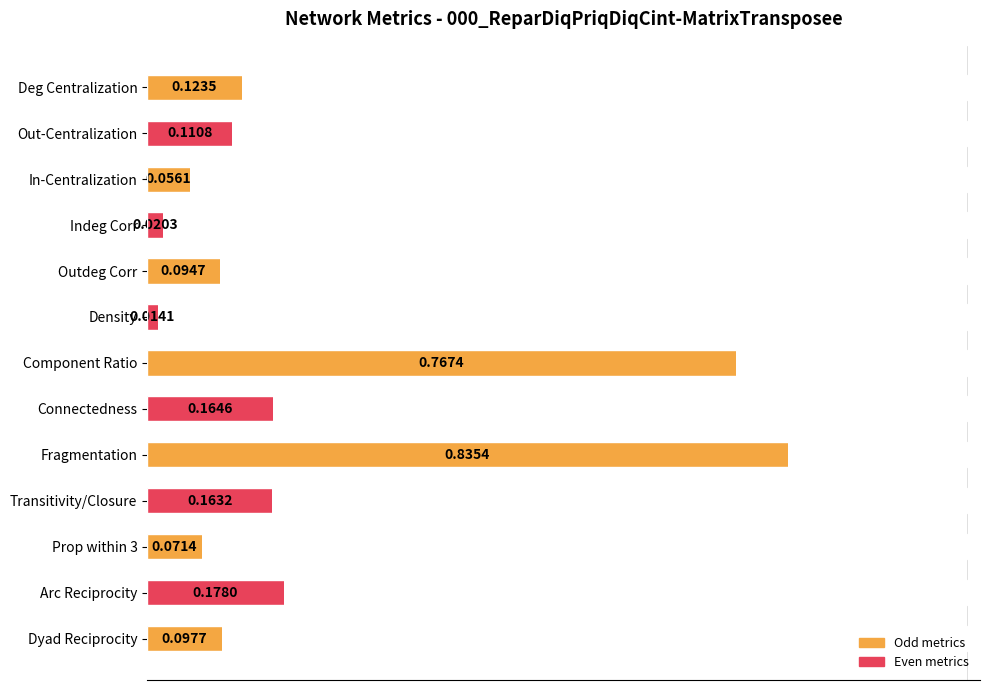

Are the bars horizontal?

Yes